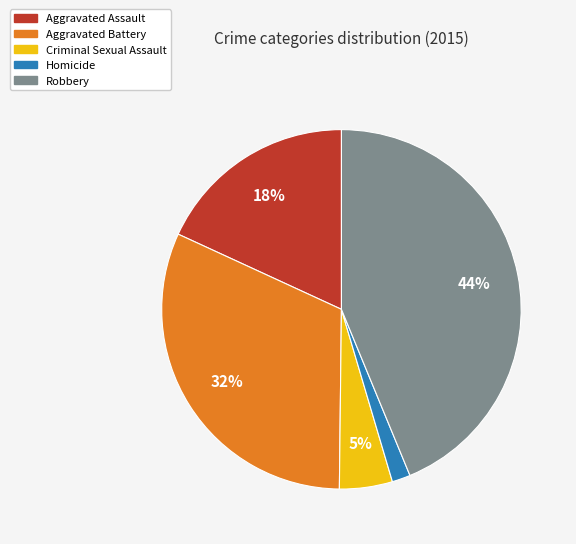

How many slices are in this pie chart?

5